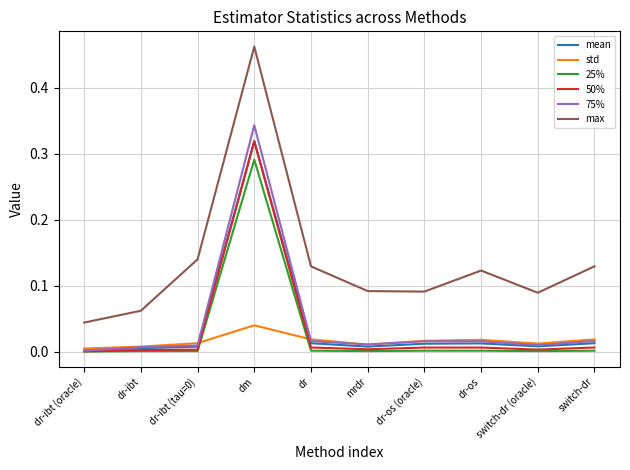

Is this an area chart (filled region under the line)?

No